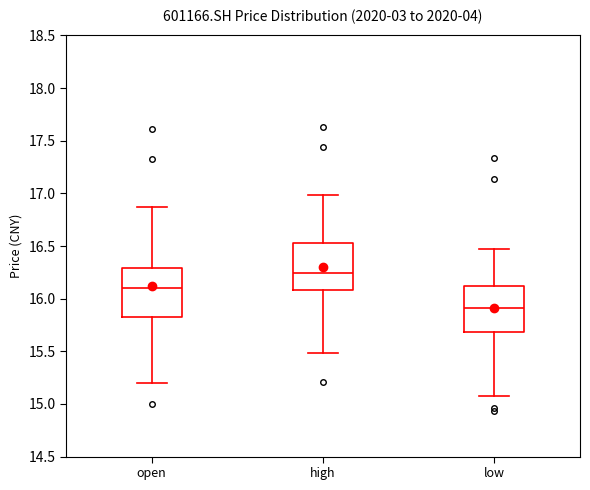

Which box has the highest median line?

high